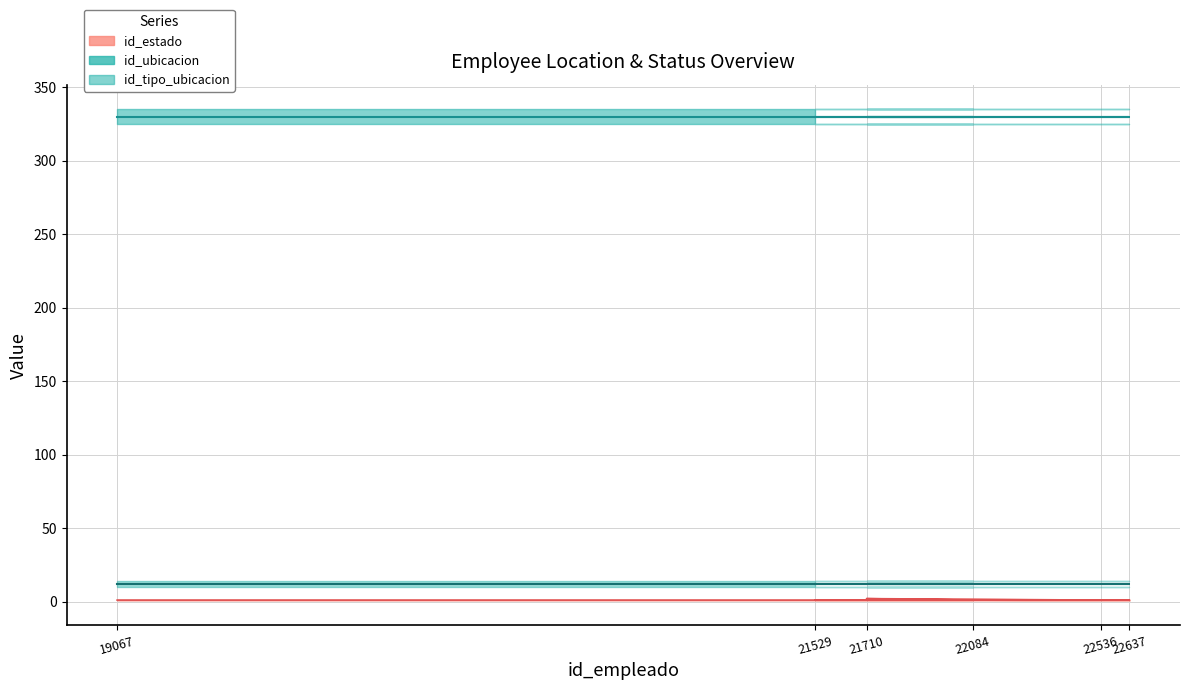

At which category does the chart reach its minimum across all series?

19067